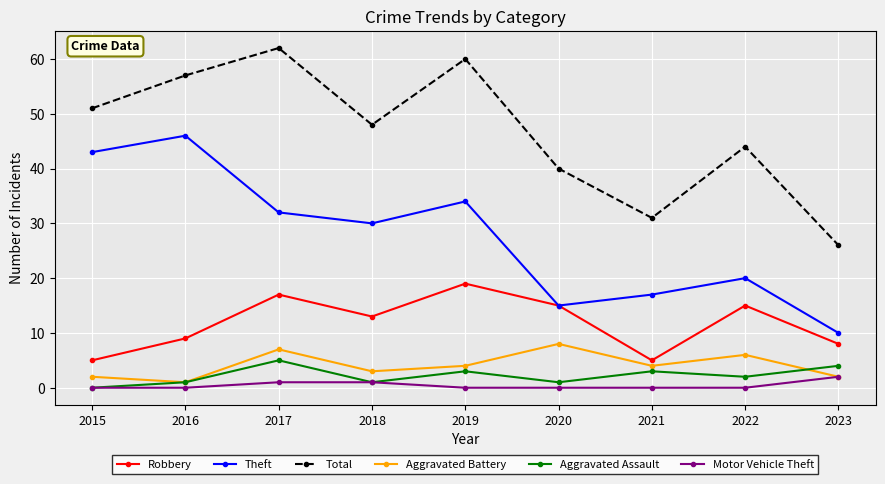

What is the value of the Robbery point at the 8th from the left?

15